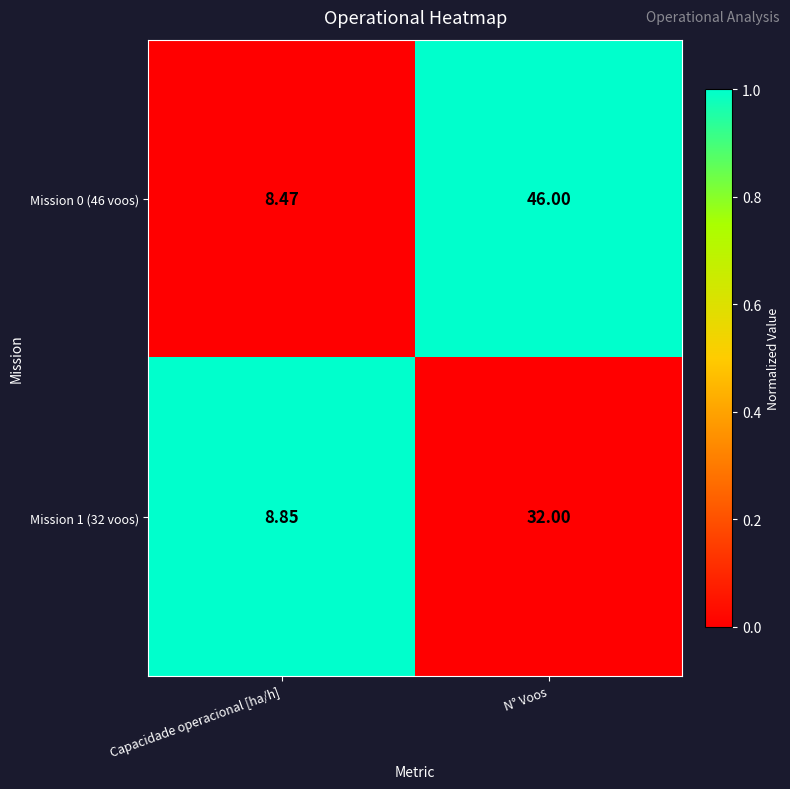

Is the value of Mission 1 (32 voos) at Capacidade operacional [ha/h] greater than the value of Mission 0 (46 voos) at Capacidade operacional [ha/h]?

Yes